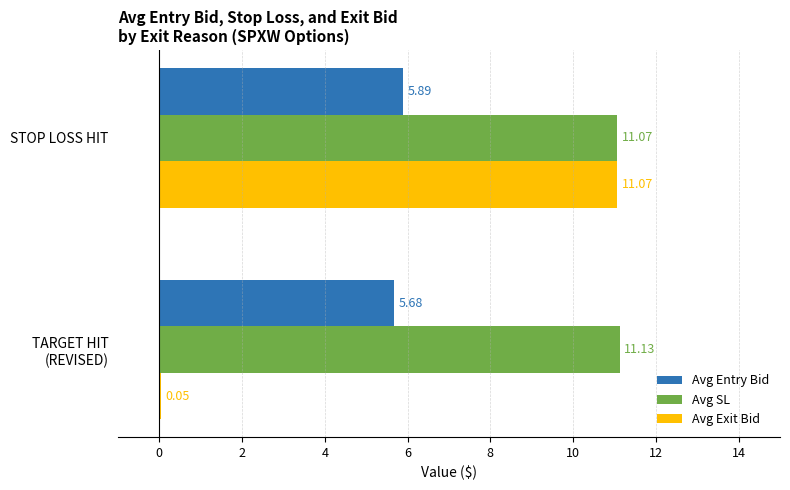

Which series has the widest spread of values?

Avg Exit Bid